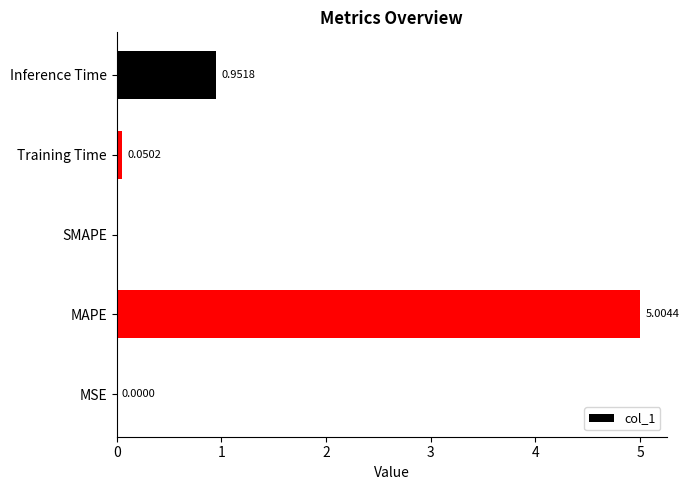

At which label is the value closest to 2?

Inference Time